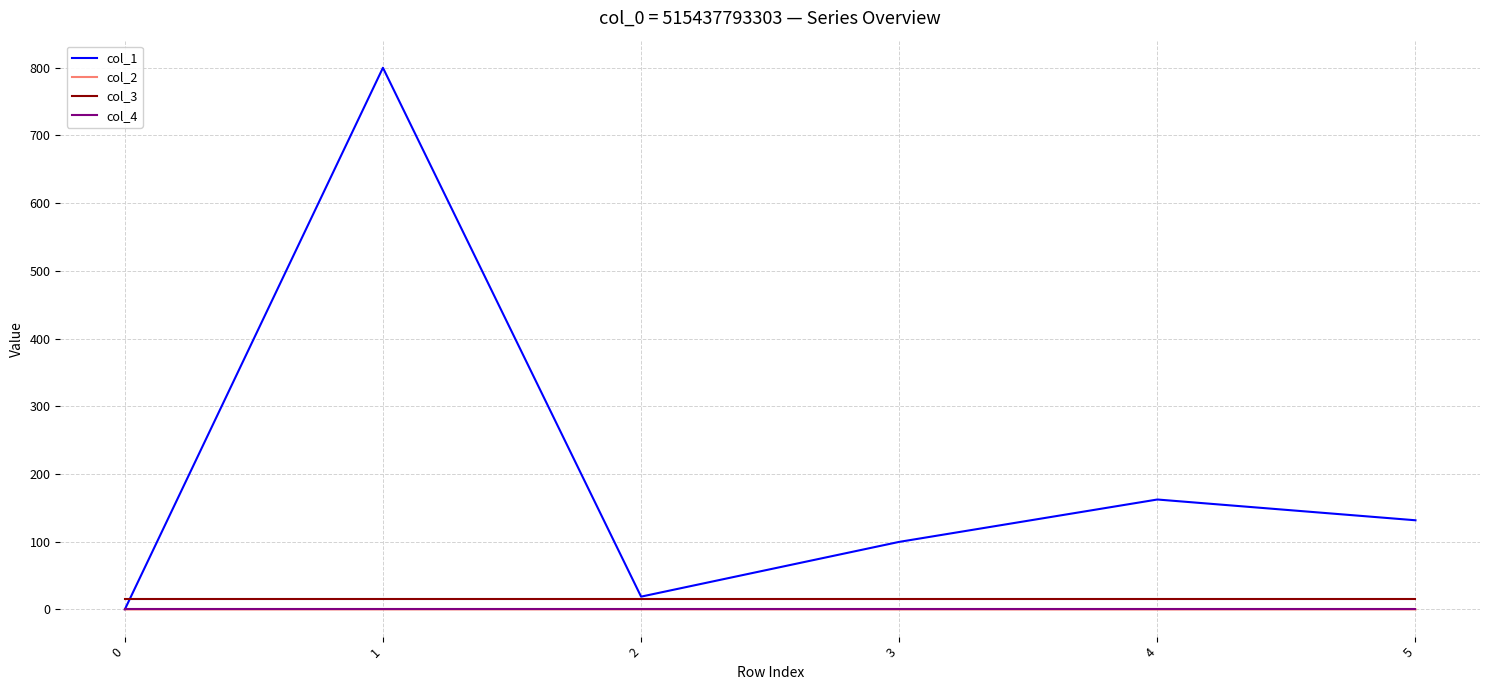

What is the spread (max minus min) of values at 4?

162.4